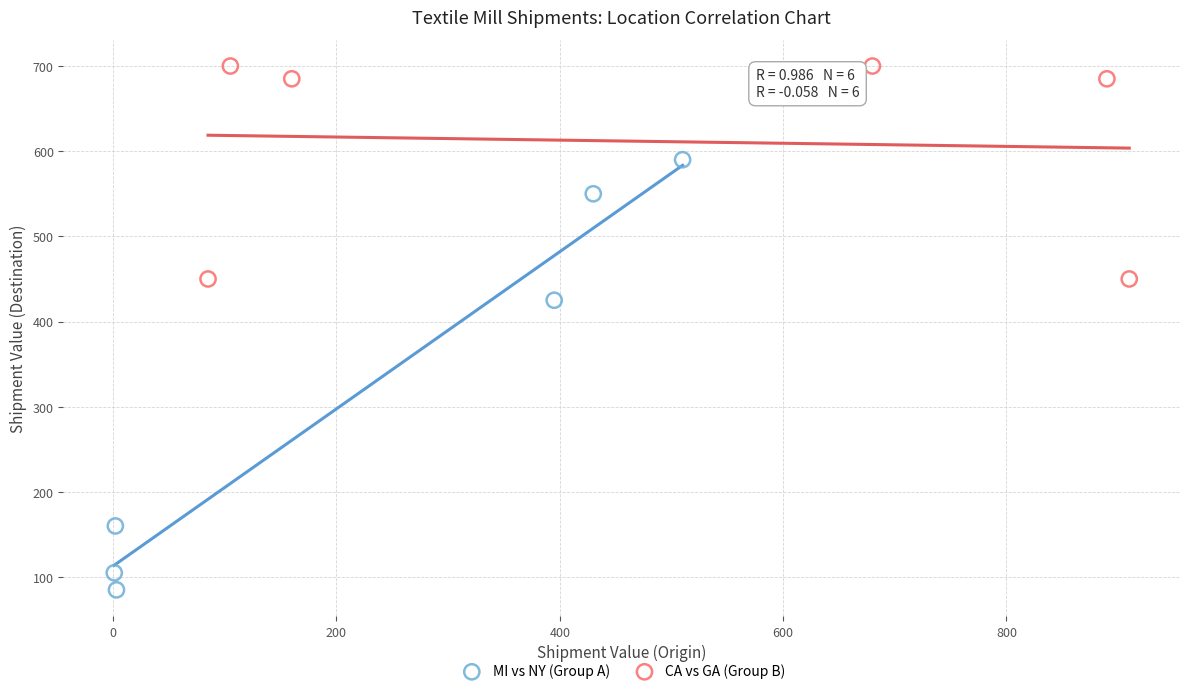

Which series contains the highest Y value?

CA vs GA (Group B)